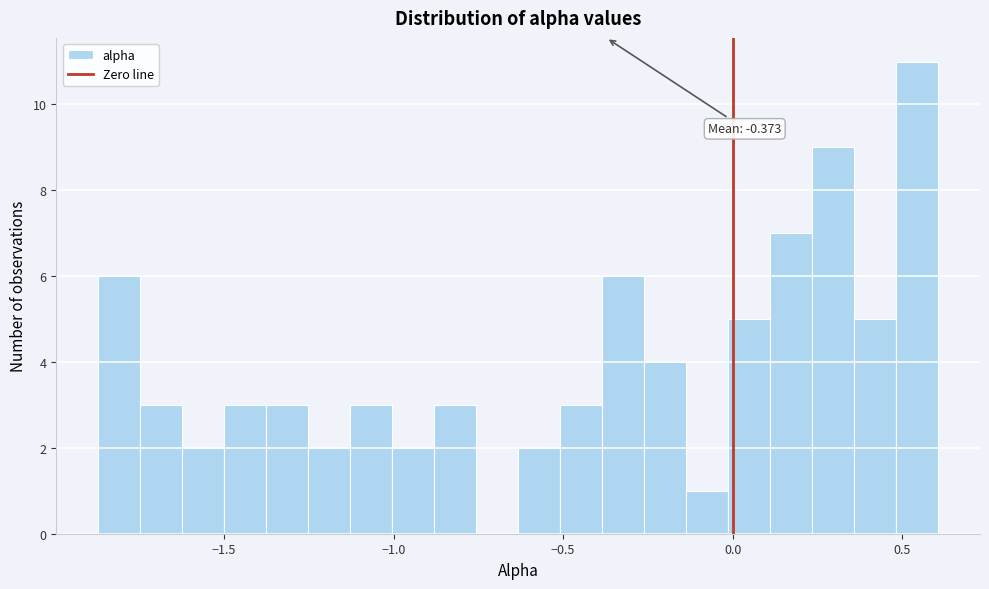

Read against the x-axis, roughly where is the centre of the tallest bar?

0.55